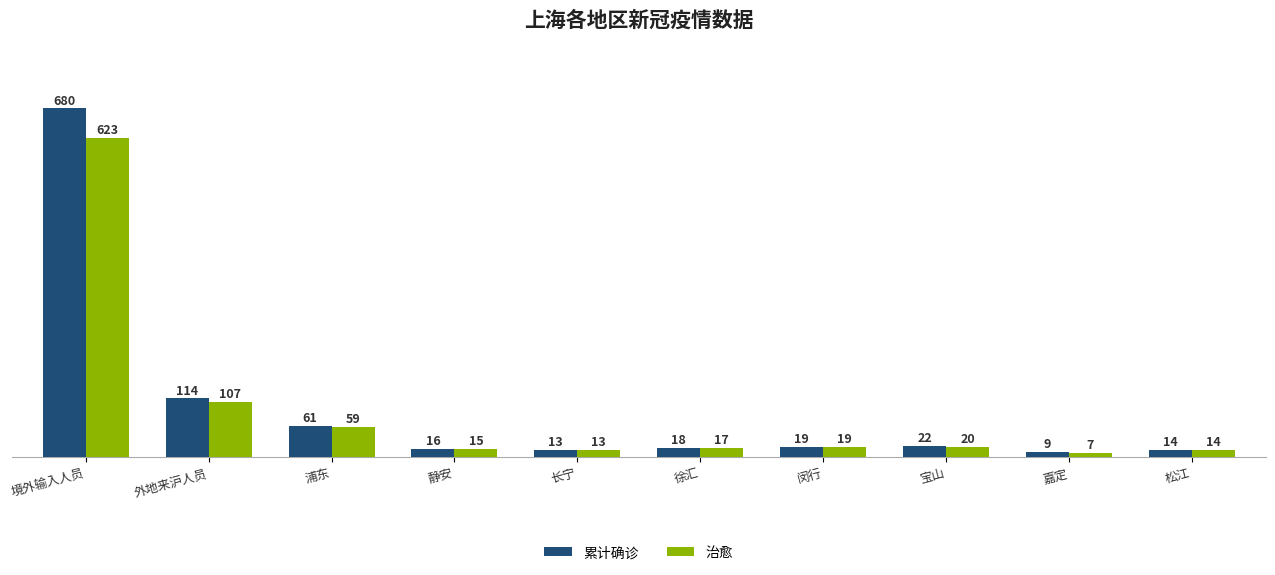

What is the difference between the maximum and minimum values in the 累计确诊 series?

671